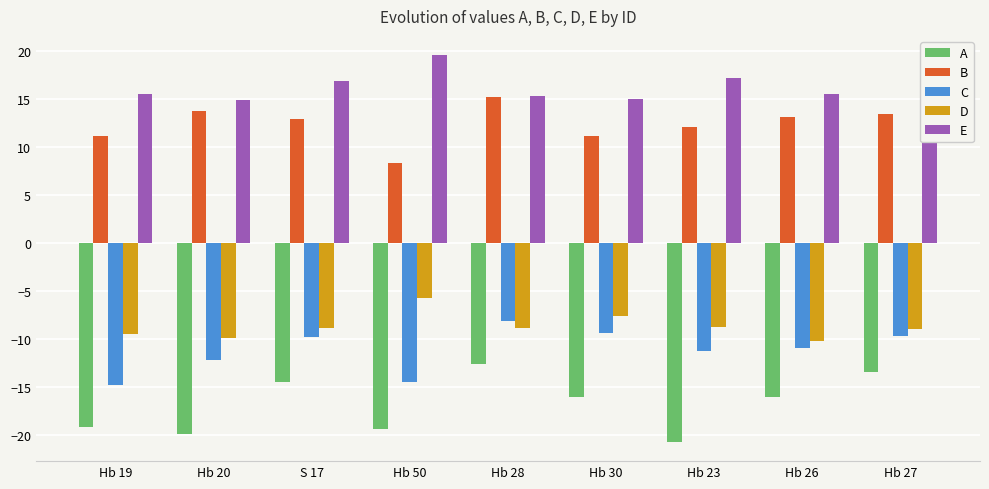

Are the bars horizontal?

No